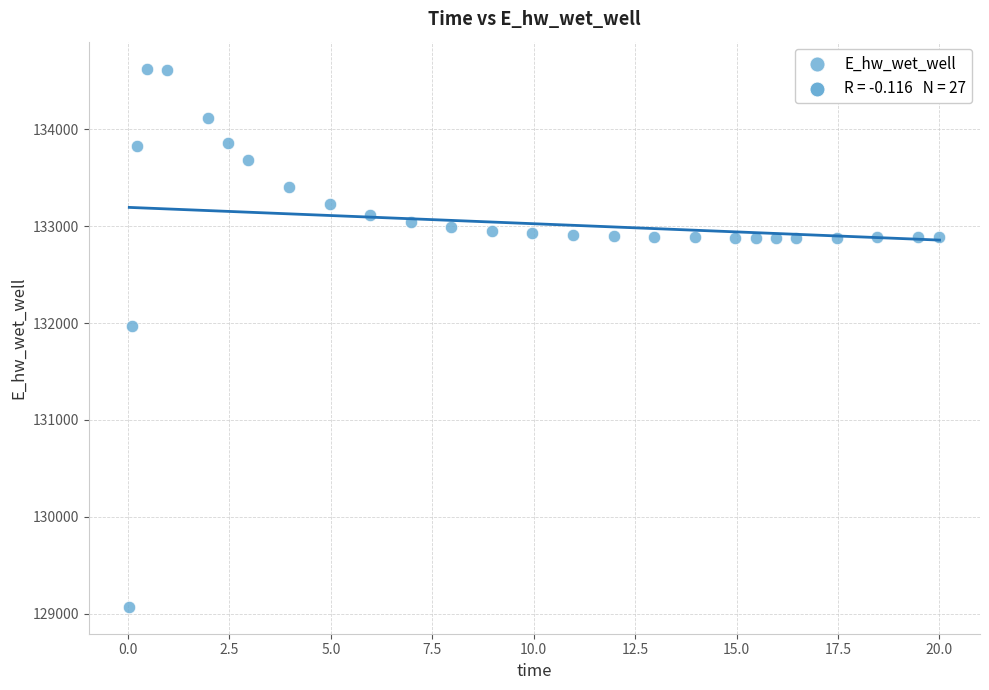

What is the range of X values (max minus min)?

20.0